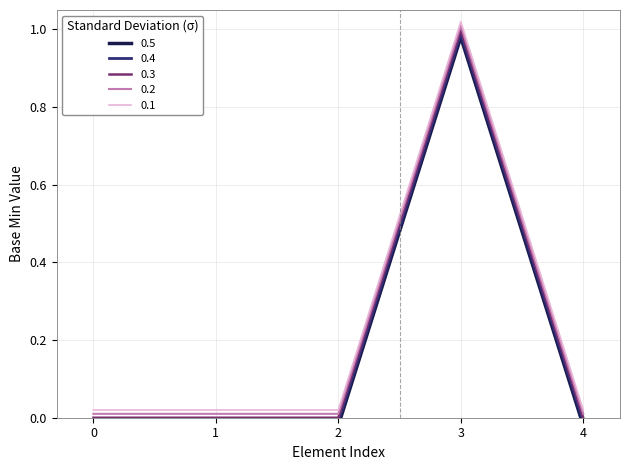

Is it true that 0.2 equals 0.0 at 1?

True